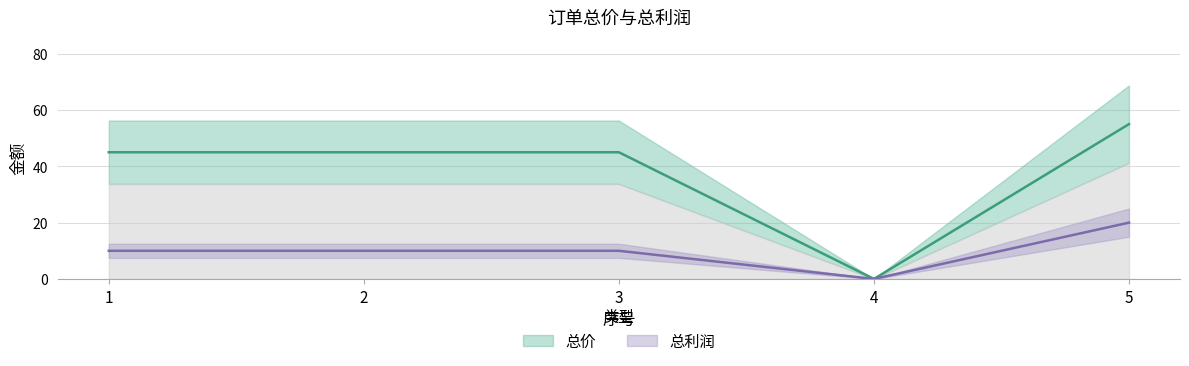

What are all the series names shown in the legend?

总价, 总利润